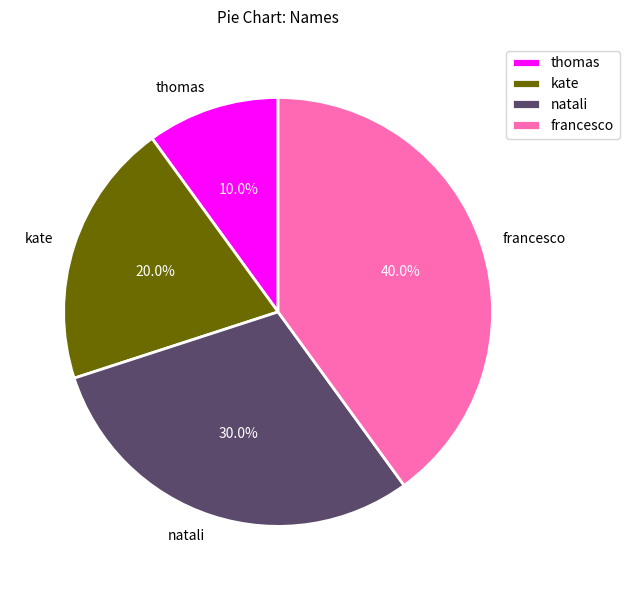

To the nearest percent, what is the difference between the thomas and natali slice percentages?

20%